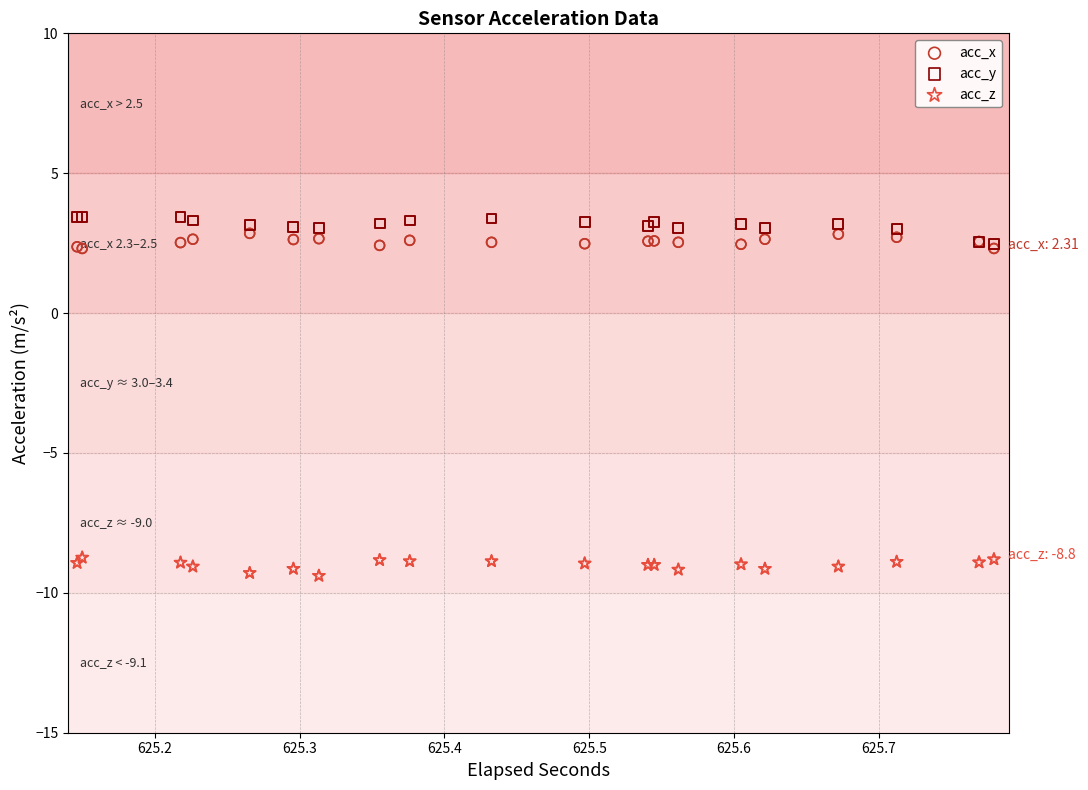

What are all the series names shown in the legend?

acc_x, acc_y, acc_z